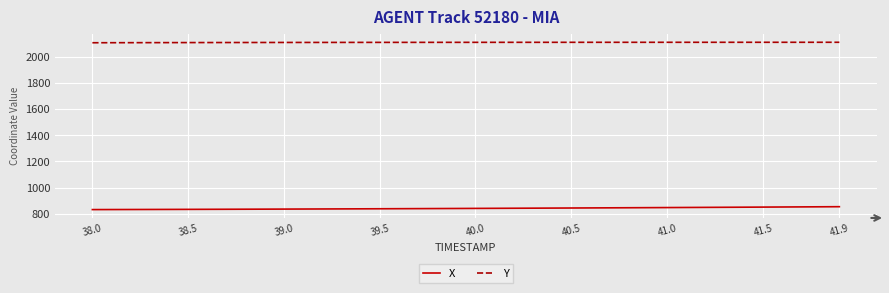

List the series in order of their peak value, lowest first.

X, Y